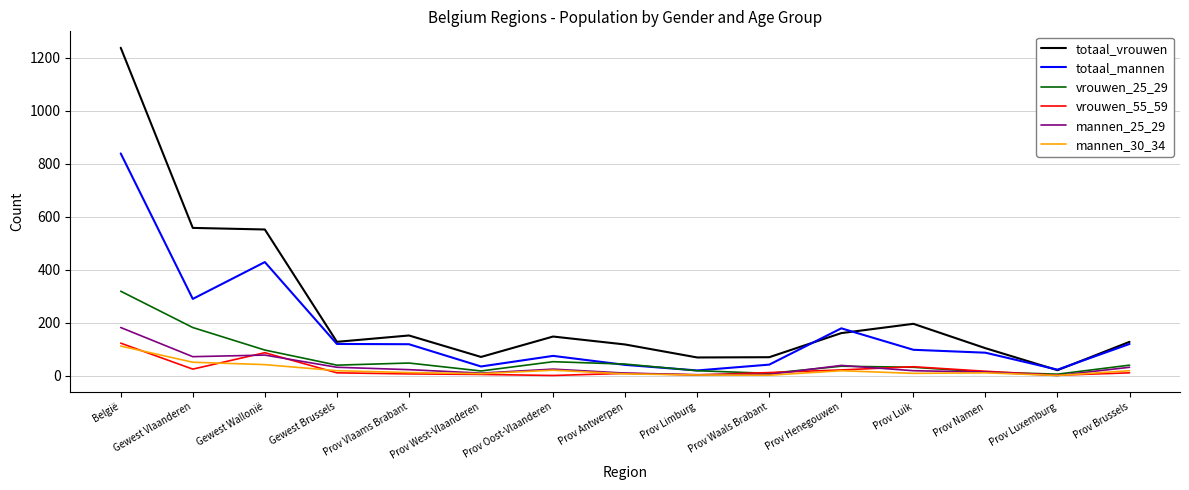

The totaal_vrouwen series shows 49 at Prov Luik. True or false?

False